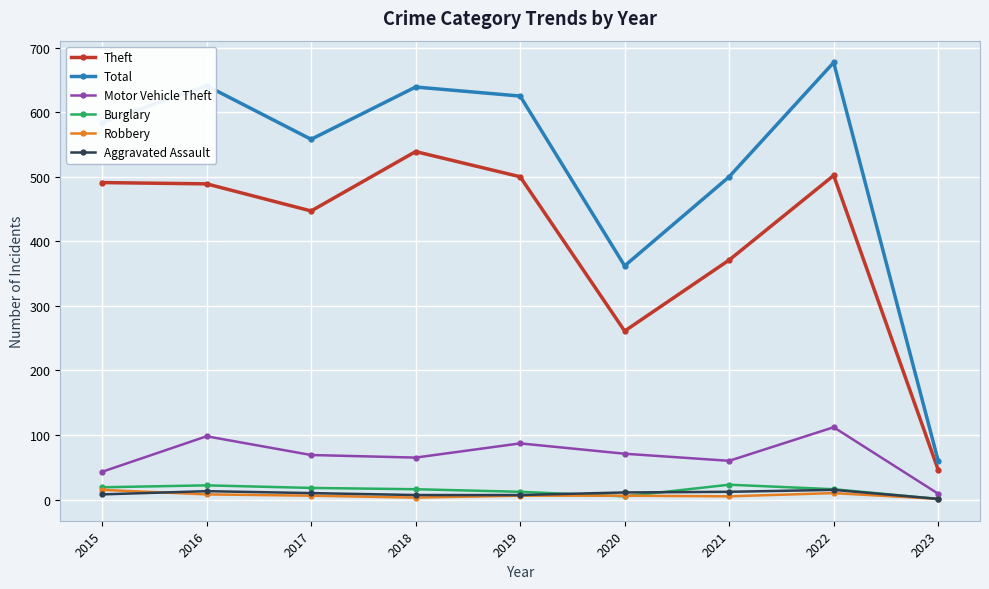

What is the average value of the Total series?

516